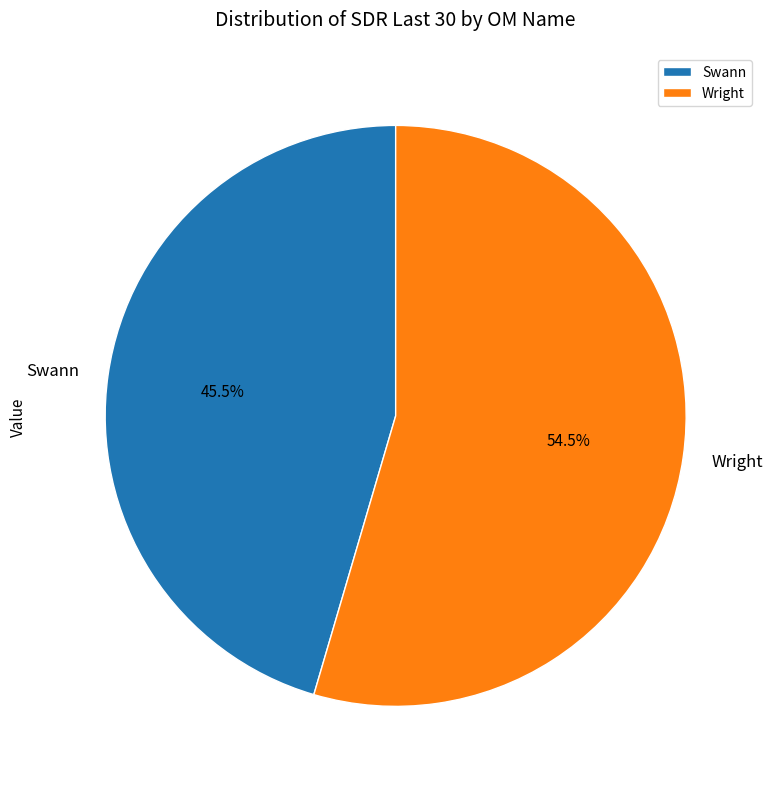

Which category has the biggest portion of the pie?

Wright